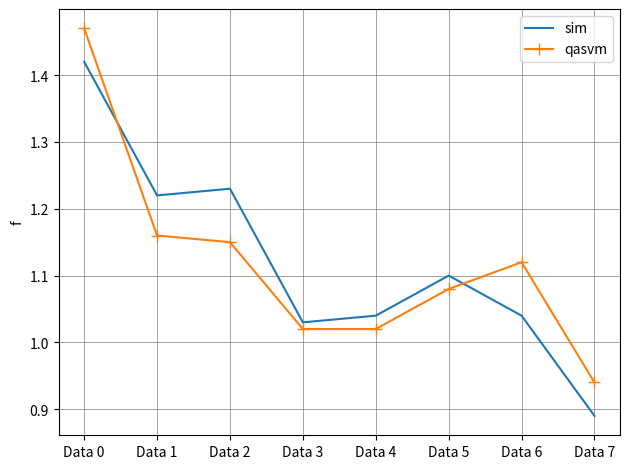

Between Data 2 and Data 6, which series saw the biggest shift?

sim